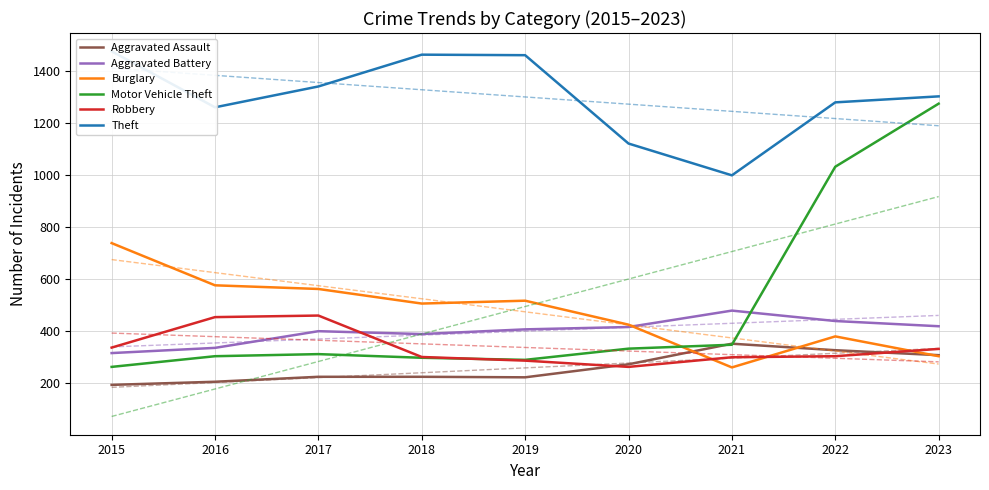

What is the spread (max minus min) of values at 2017?

1114